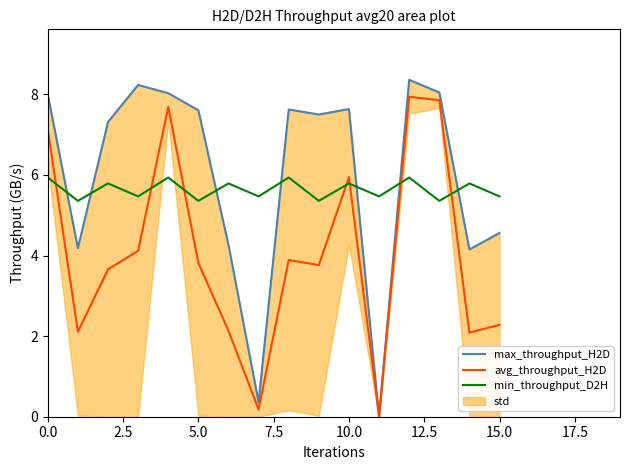

True or false: max_throughput_H2D and avg_throughput_H2D cross at least once.

False